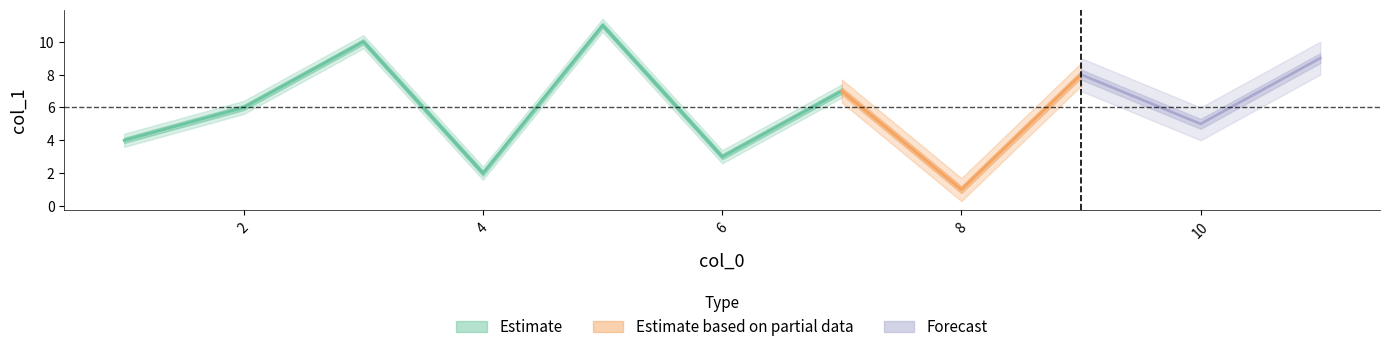

The chart shows a value of 7 at 7. True or false?

True